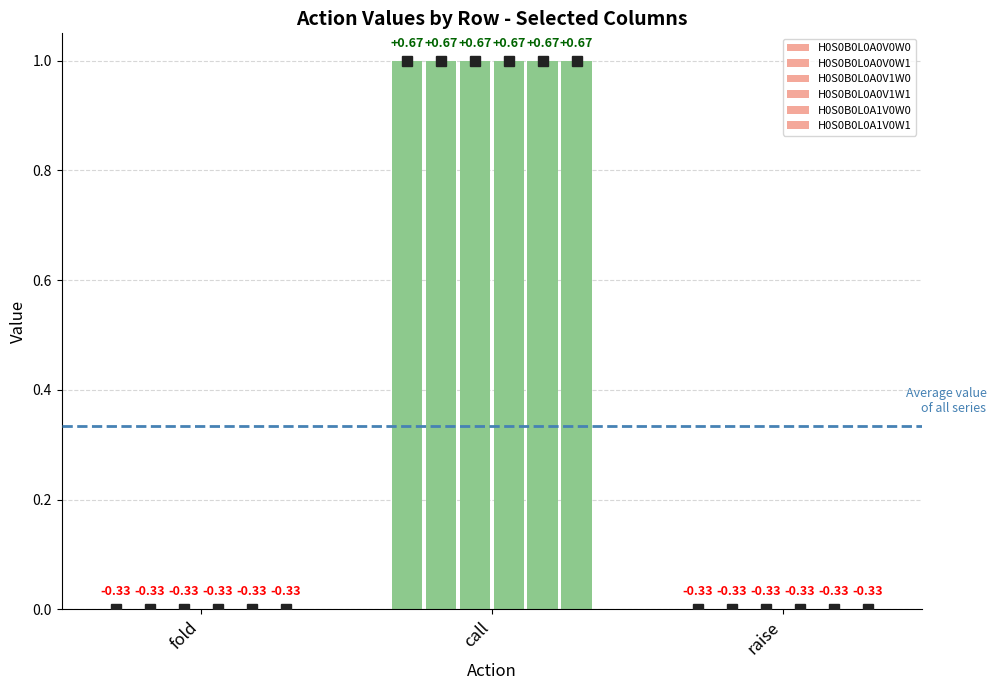

Reading left to right, transcribe all the data shown in this chart.

H0S0B0L0A0V0W0: 0	1	0
H0S0B0L0A0V0W1: 0	1	0
H0S0B0L0A0V1W0: 0	1	0
H0S0B0L0A0V1W1: 0	1	0
H0S0B0L0A1V0W0: 0	1	0
H0S0B0L0A1V0W1: 0	1	0